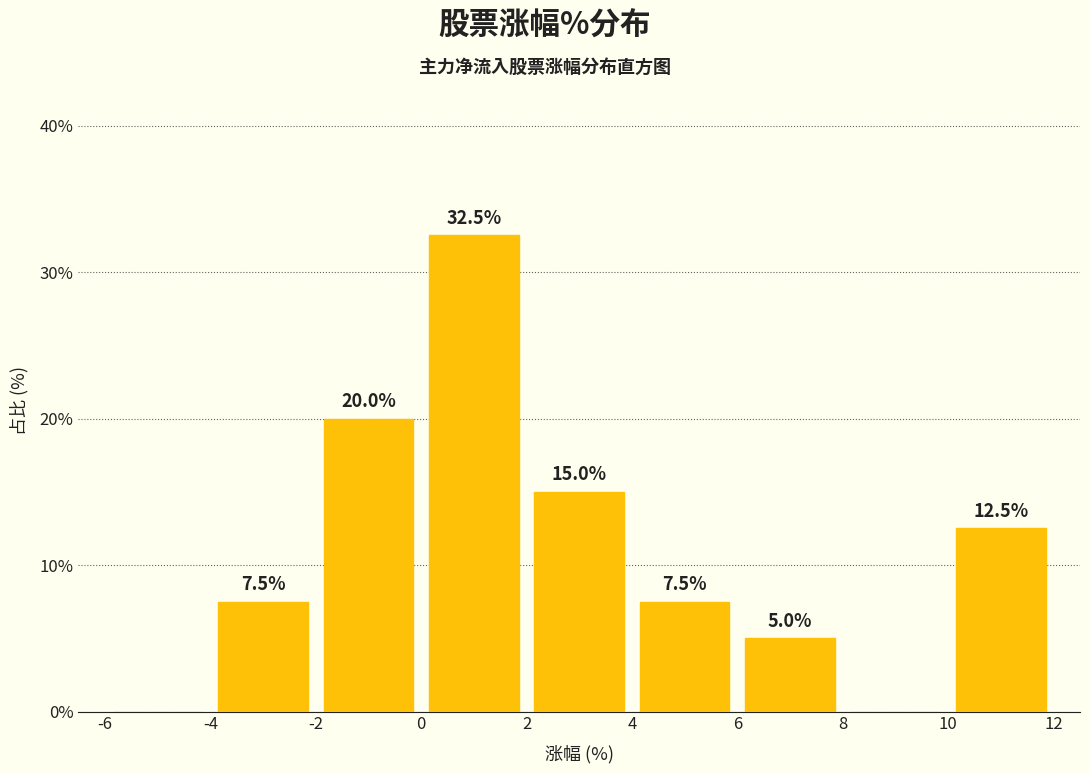

Over which range of the x-axis is the bar tallest?

0 to 2